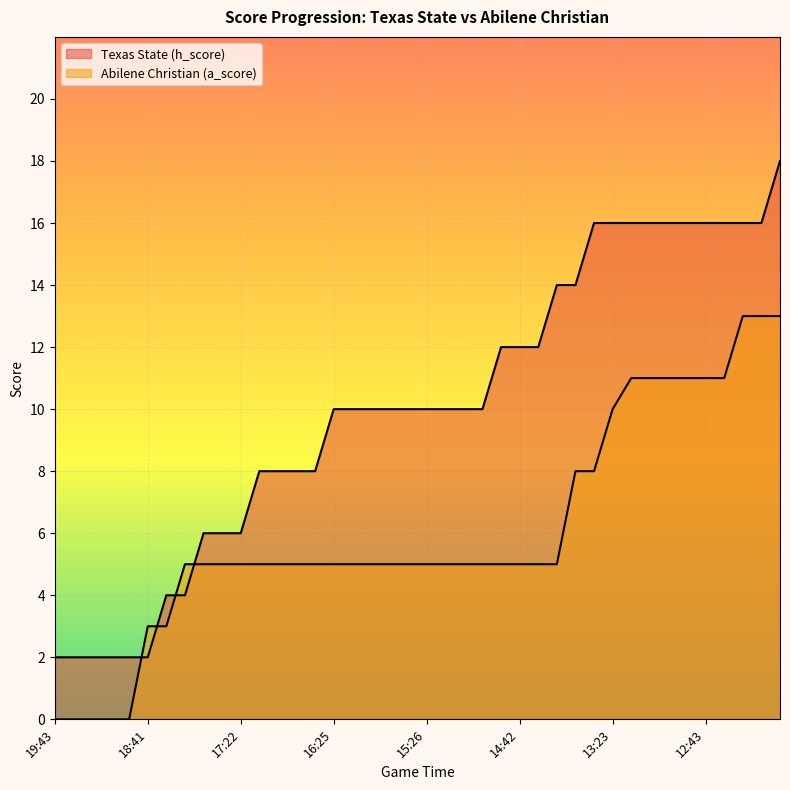

How many lines are shown in the chart?

2